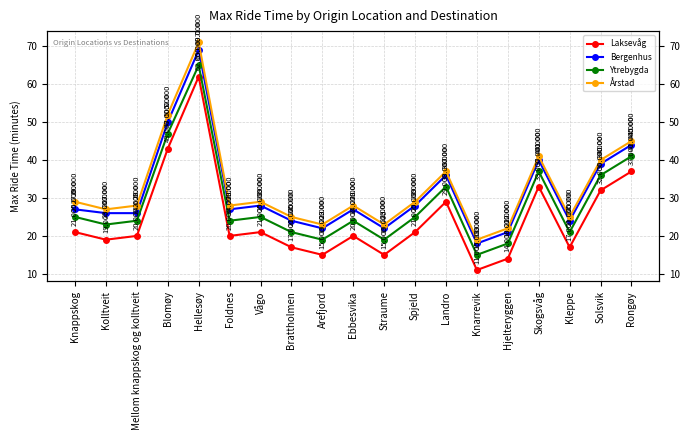

True or false: Laksevåg has more than 2 points higher than both neighbors.

True